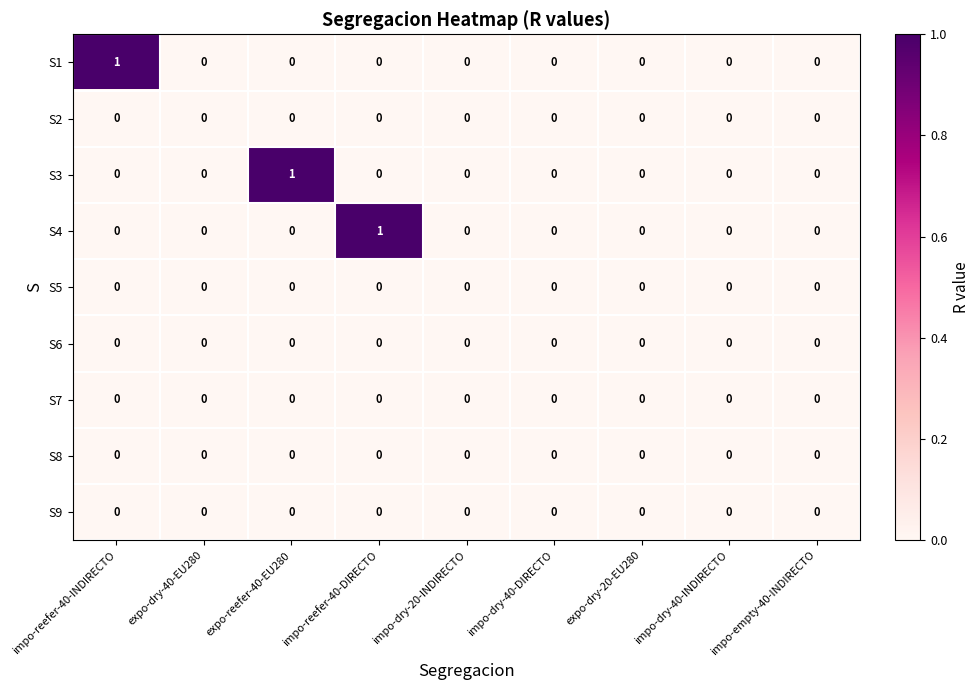

Is it true that S9 equals 0 at impo-dry-40-DIRECTO?

True